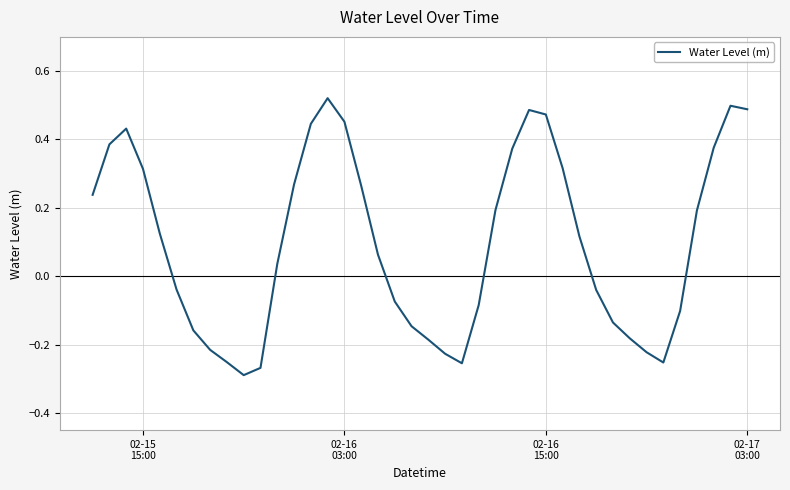

What is the average value?

0.1